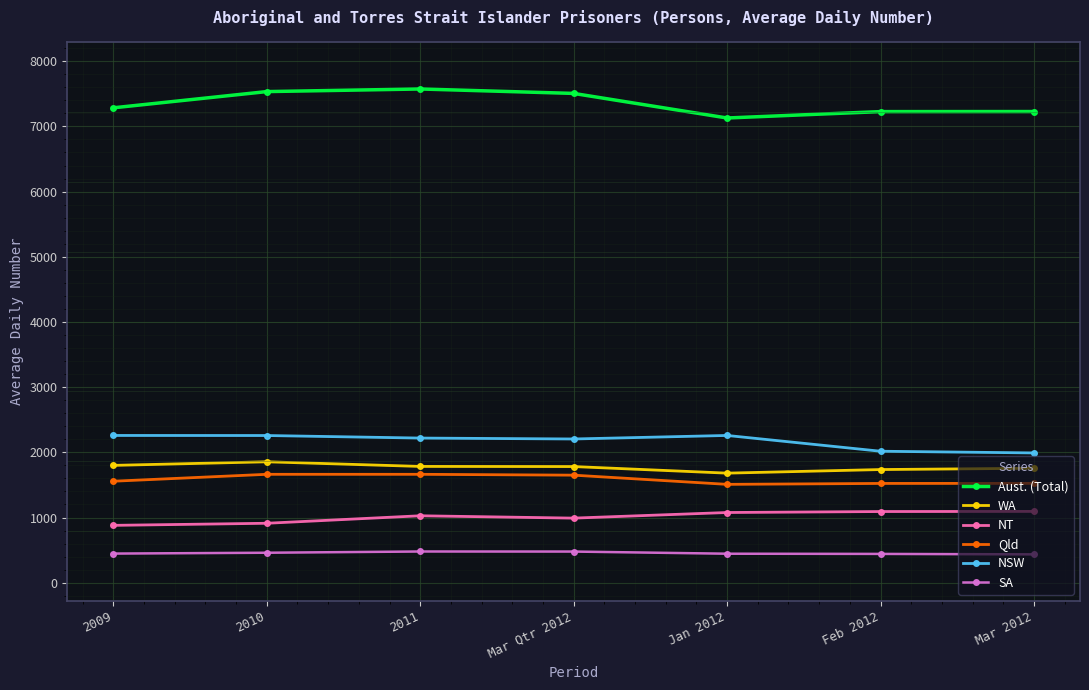

What is the difference between the maximum and second lowest values in the NT series?

182